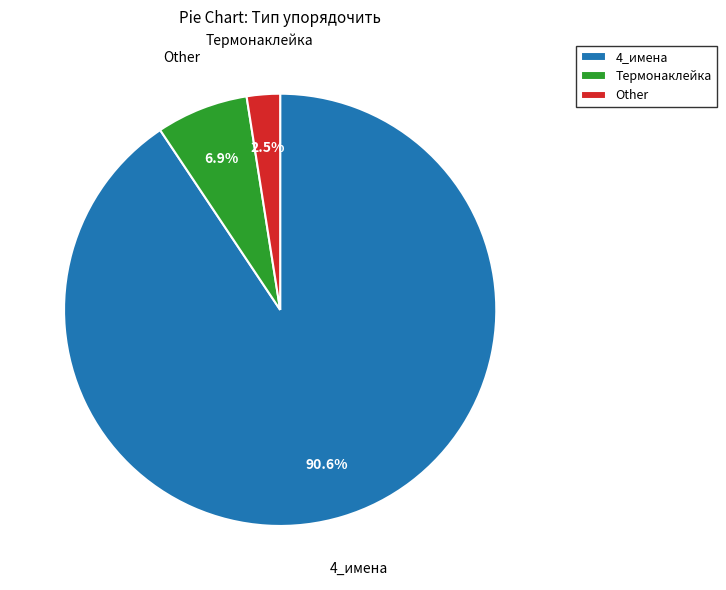

Between 4_имена and Other, which is larger?

4_имена